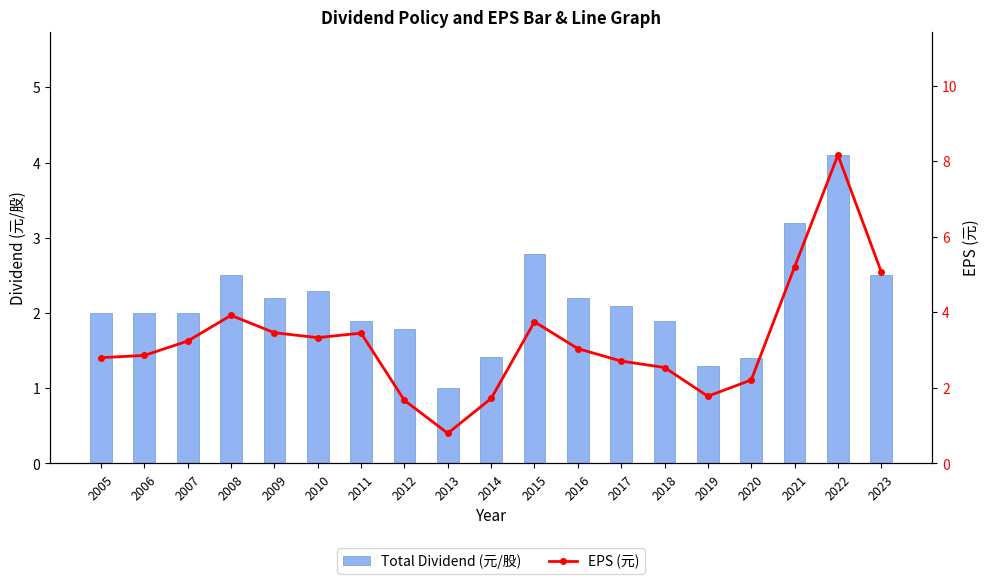

Which has a higher value, 2022 or 2021?

2022